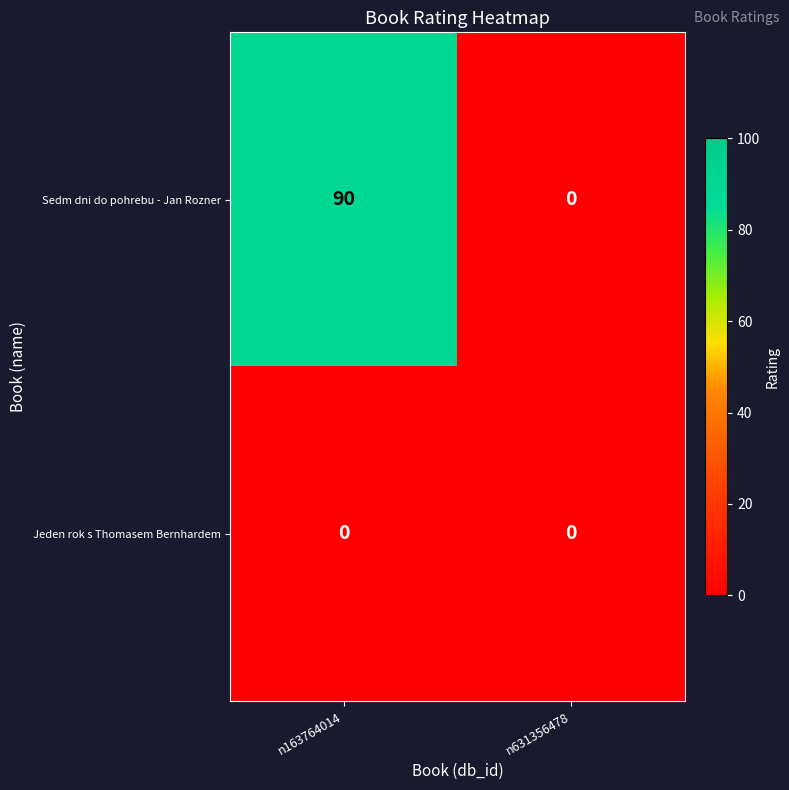

Rank the series by their maximum value, from highest to lowest.

Sedm dni do pohrebu - Jan Rozner, Jeden rok s Thomasem Bernhardem